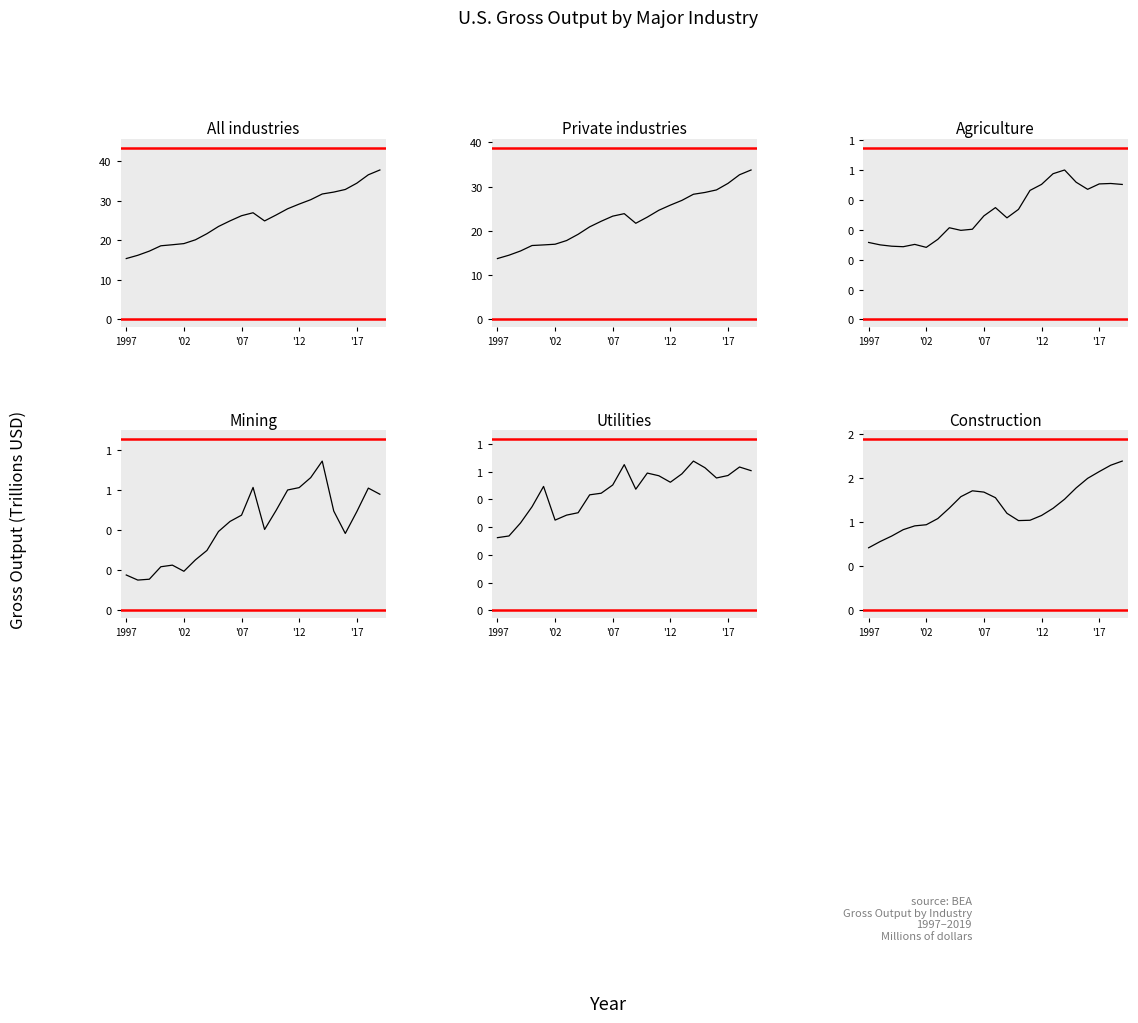

Is this an area chart (filled region under the line)?

No